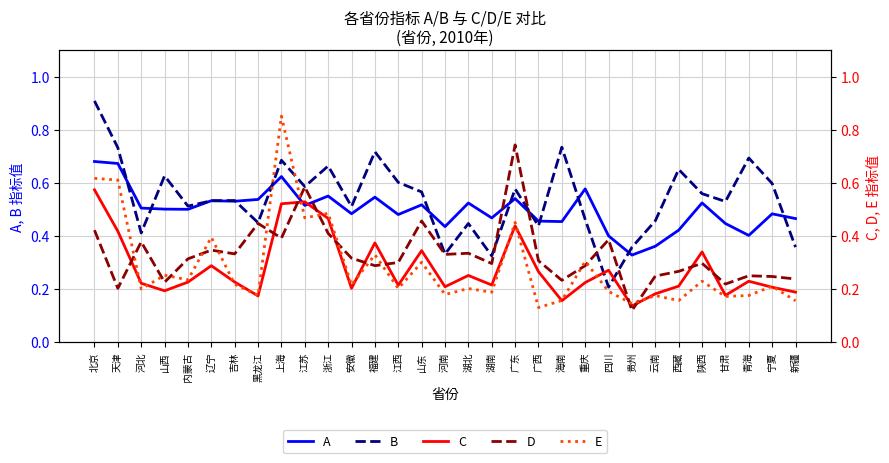

What value does the A series have at 四川?

0.4